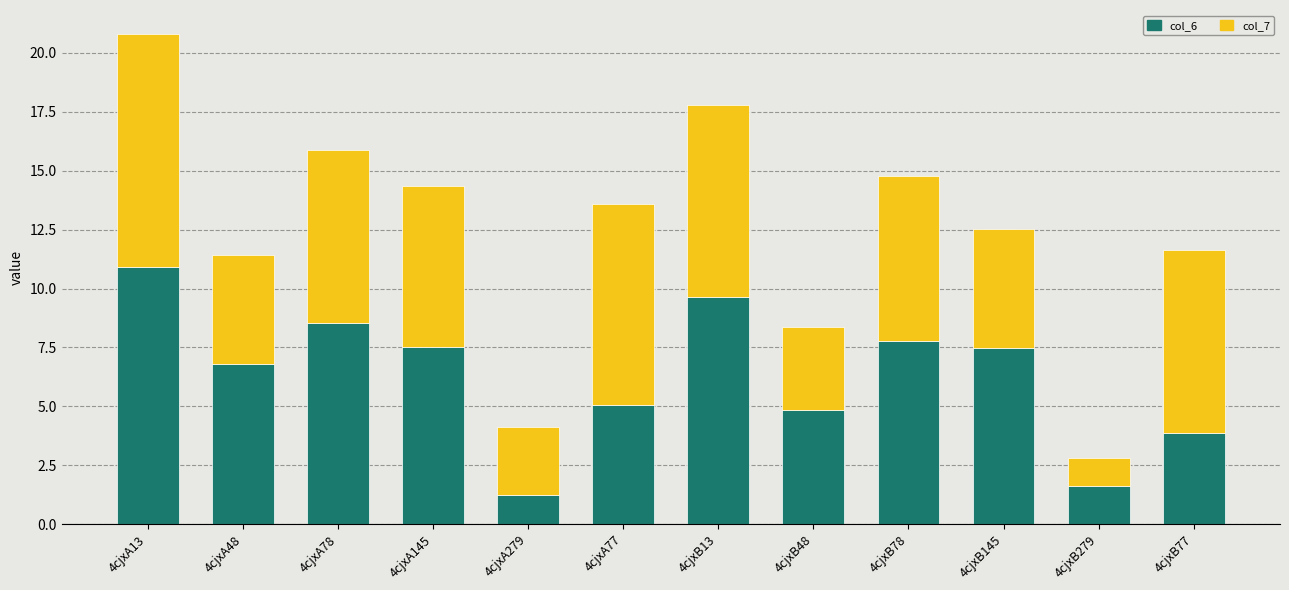

What is the value of the col_6 bar at the 5th from the left?

1.2